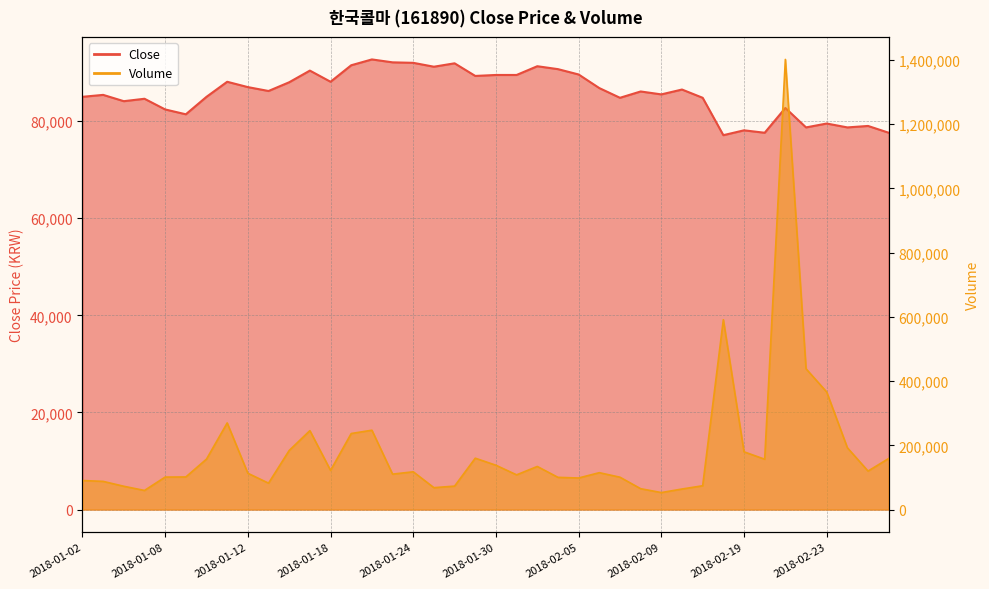

In Volume, how many points are lower than both neighbors (excluding endpoints)?

10